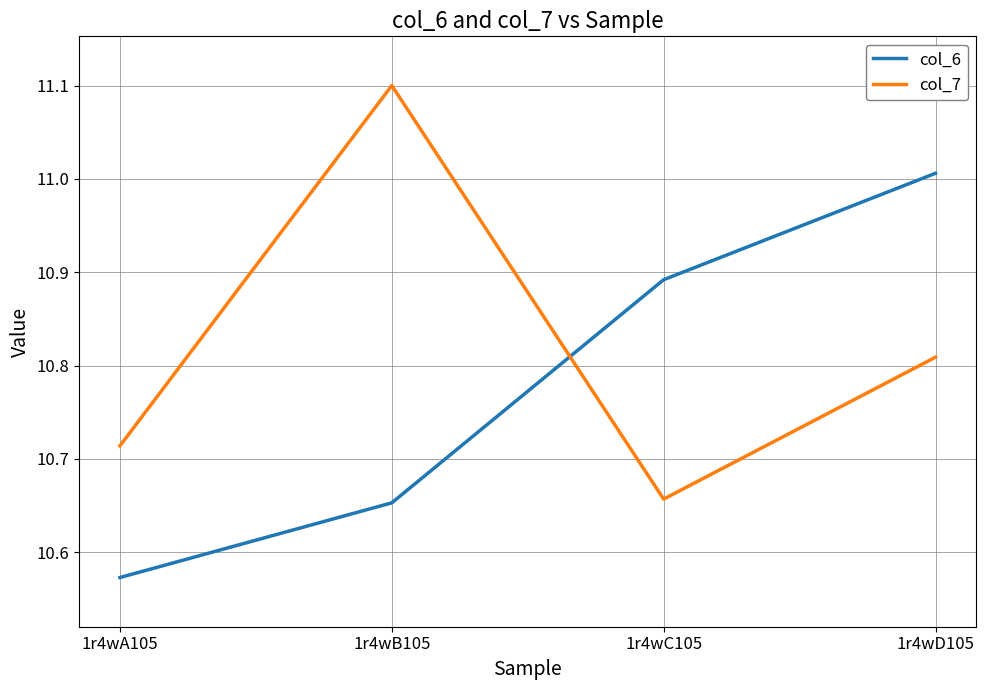

Does the chart have visible grid lines?

Yes